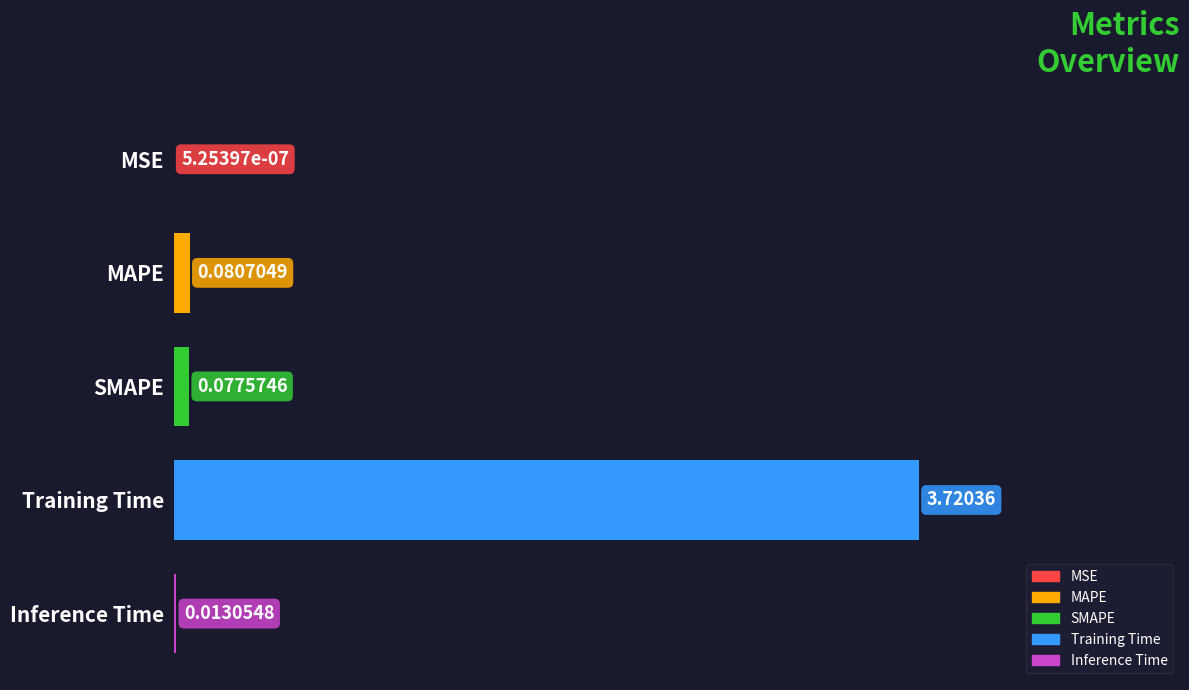

What is the sum of all values?

3.9